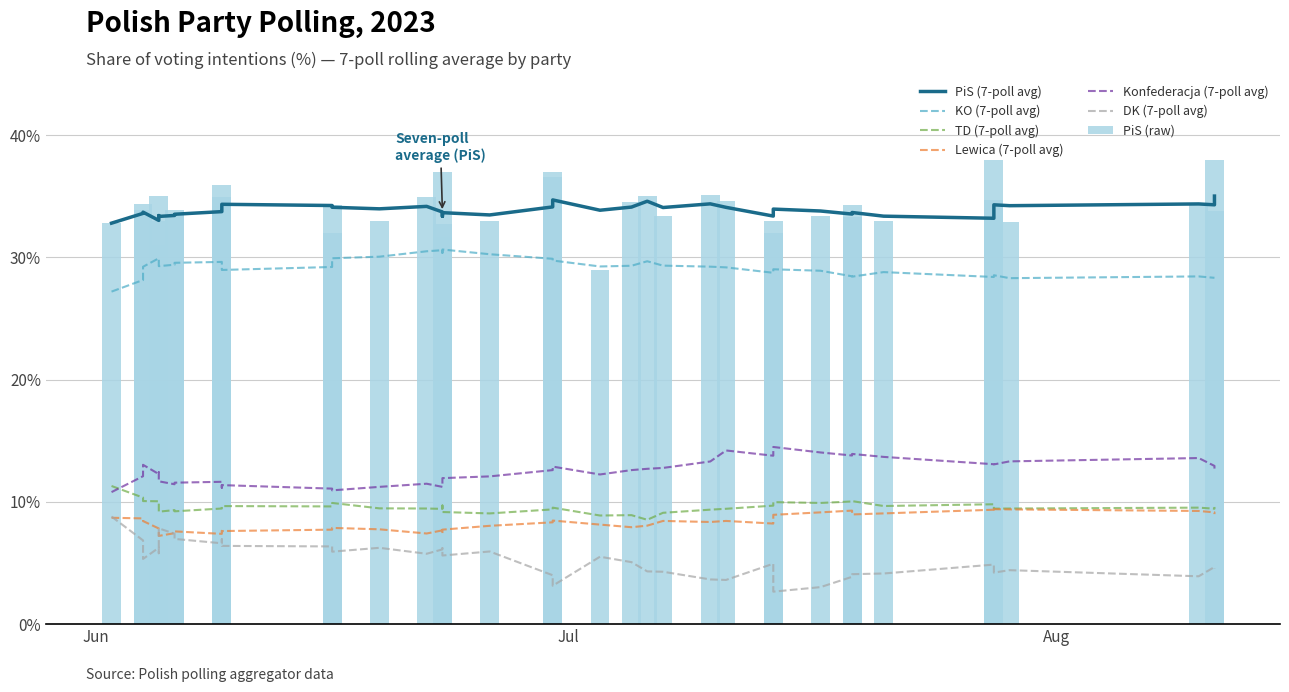

Read the KO value at 2023-07-28.

27.9